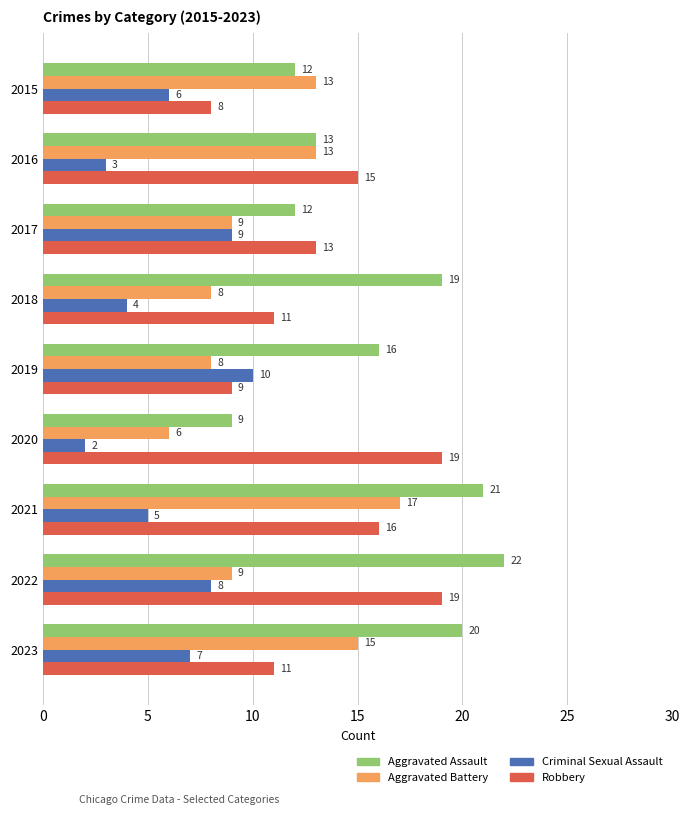

What is the spread (max minus min) of values at 2023?

13